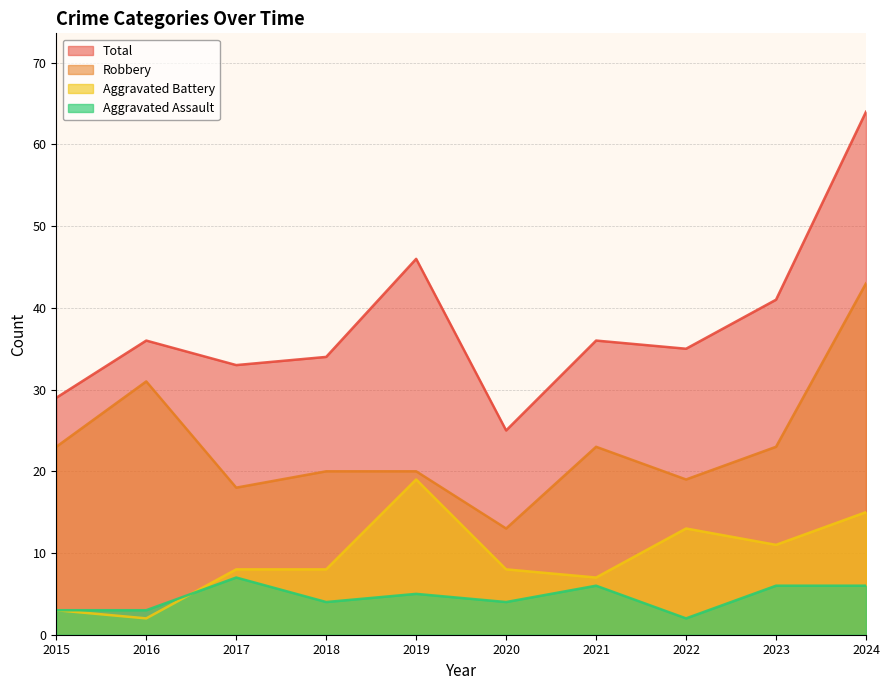

Which series has the largest total across all categories?

Total